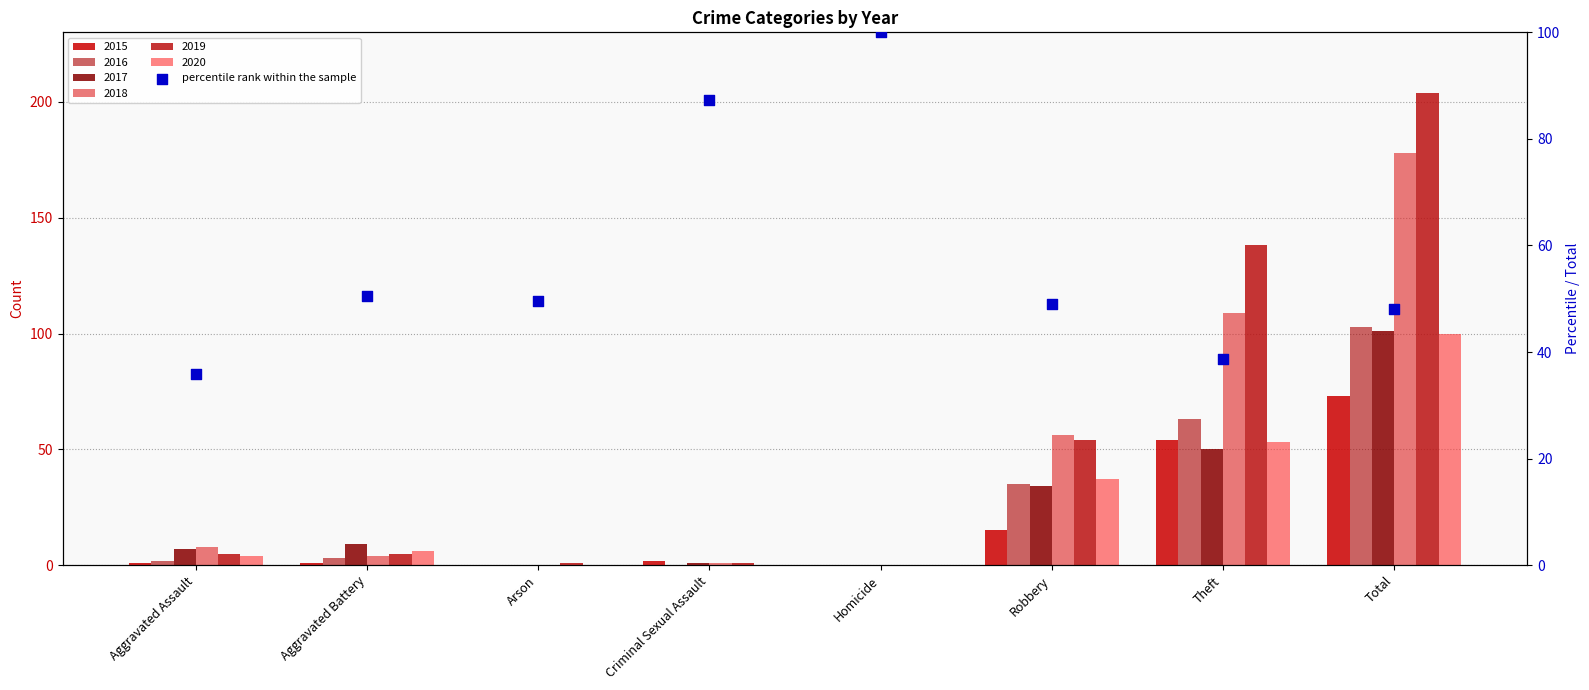

What is the ratio of the value at Aggravated Assault to the value at Arson?

0.7